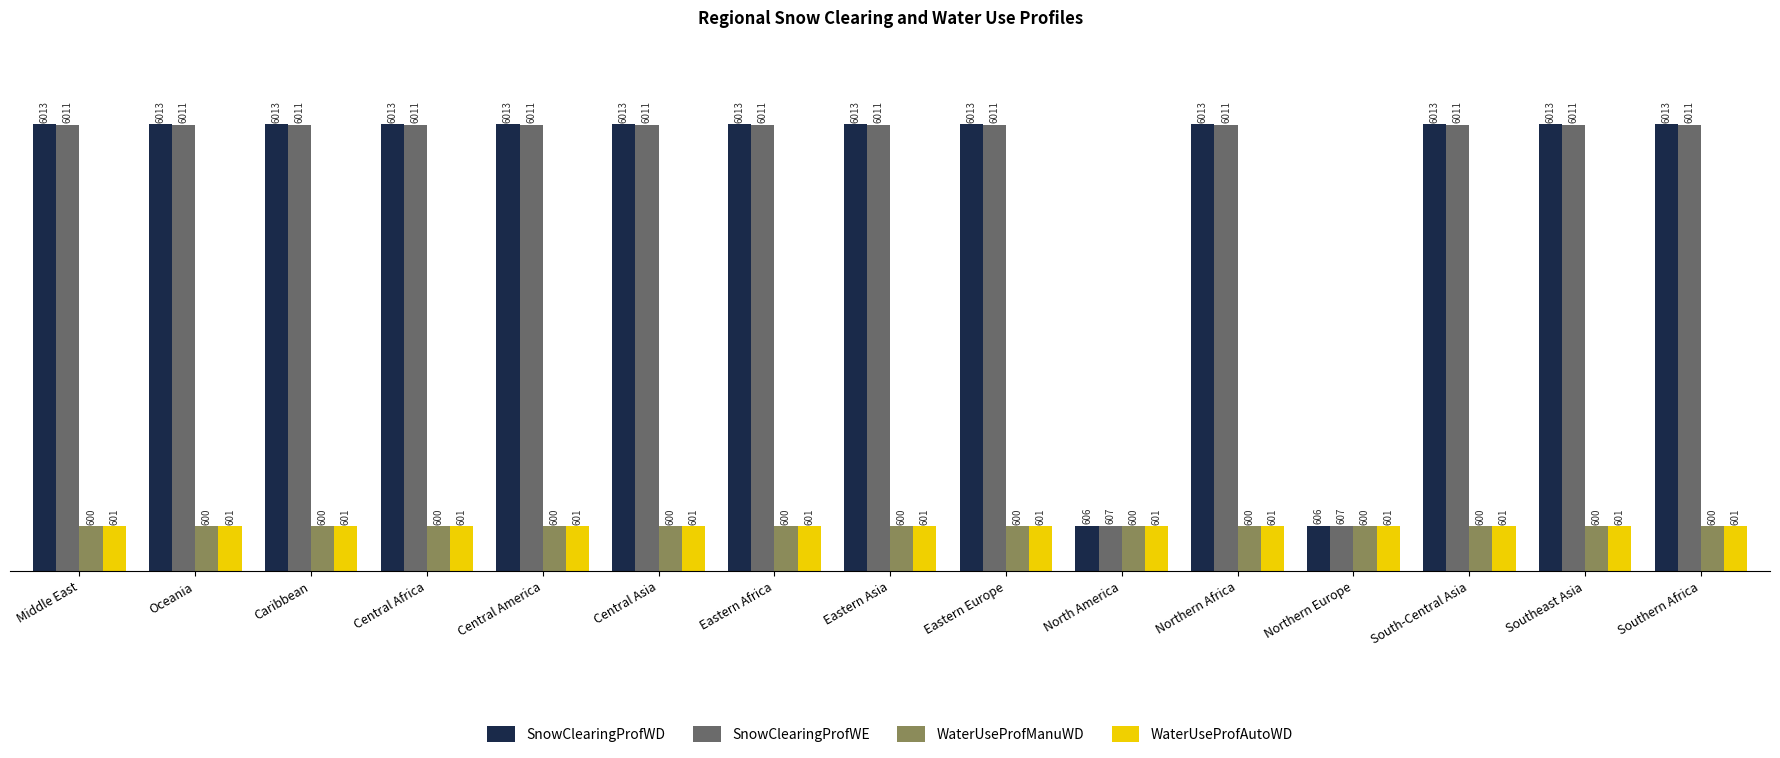

Which series has the largest total across all categories?

SnowClearingProfWD